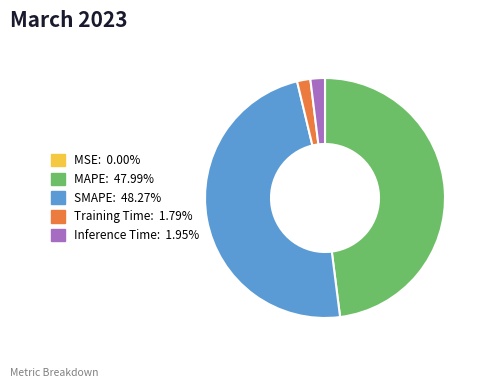

Is there any slice that represents more than half of the pie?

No